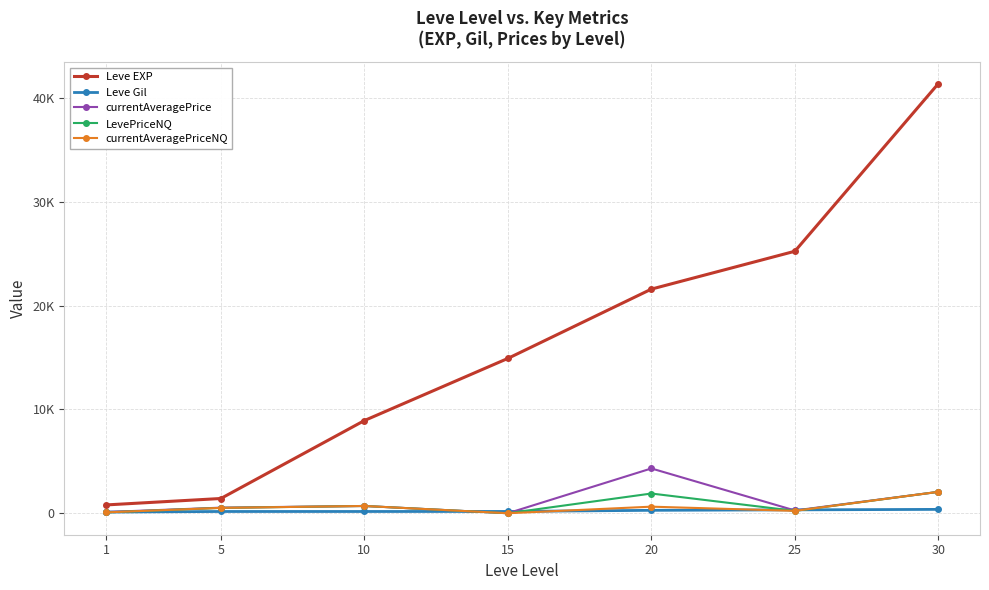

True or false: Leve EXP and currentAveragePriceNQ cross at least once.

False